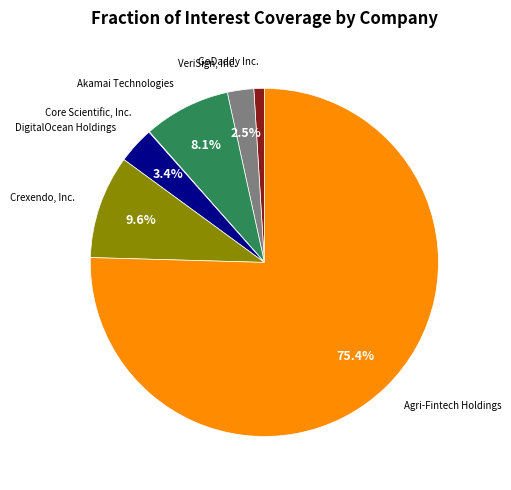

Is there a majority slice in this chart?

Yes